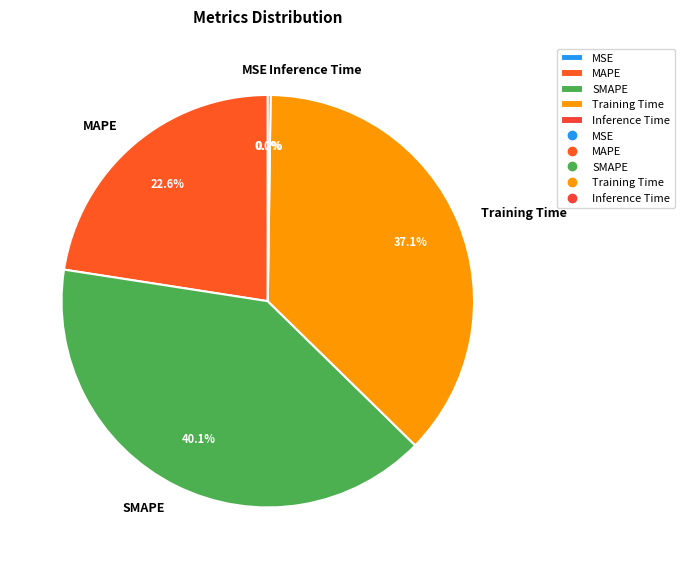

Is there any slice that represents more than half of the pie?

No